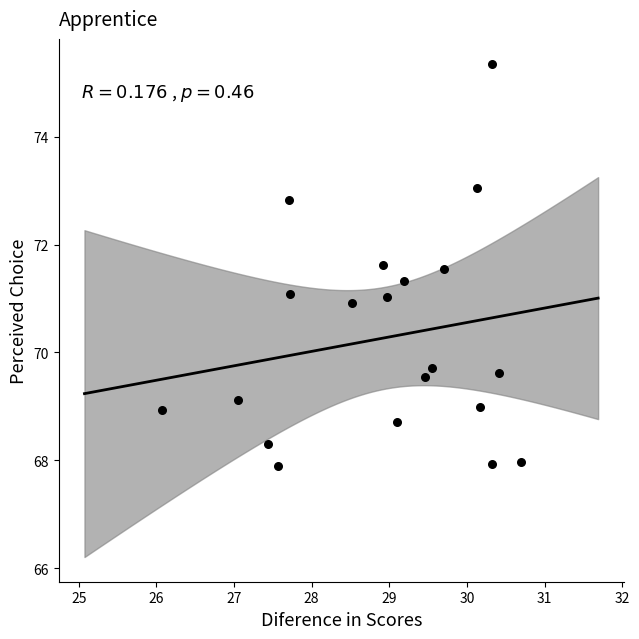

What is the range of Y values (max minus min)?

7.5